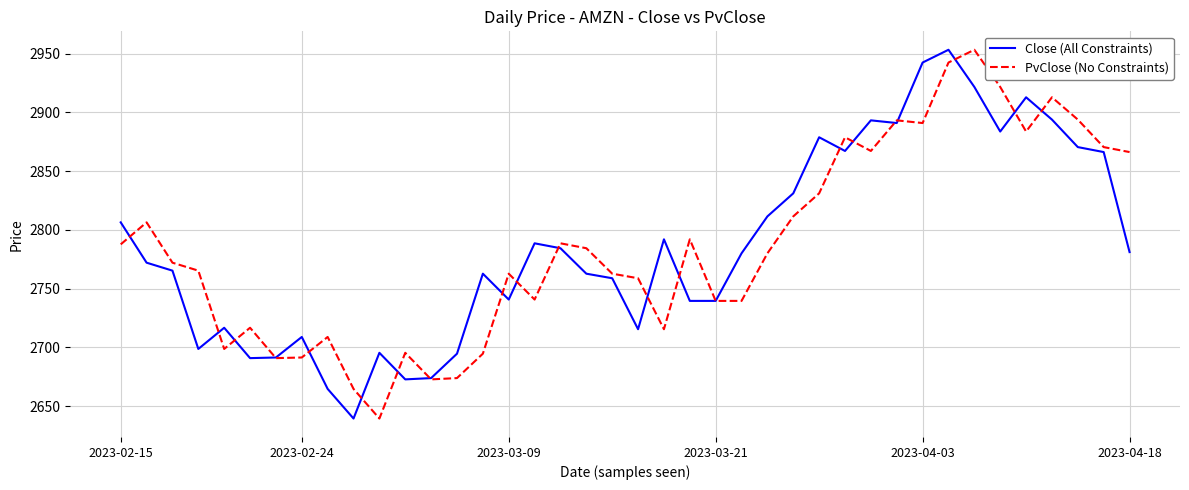

What are all the series names shown in the legend?

Close (All Constraints), PvClose (No Constraints)